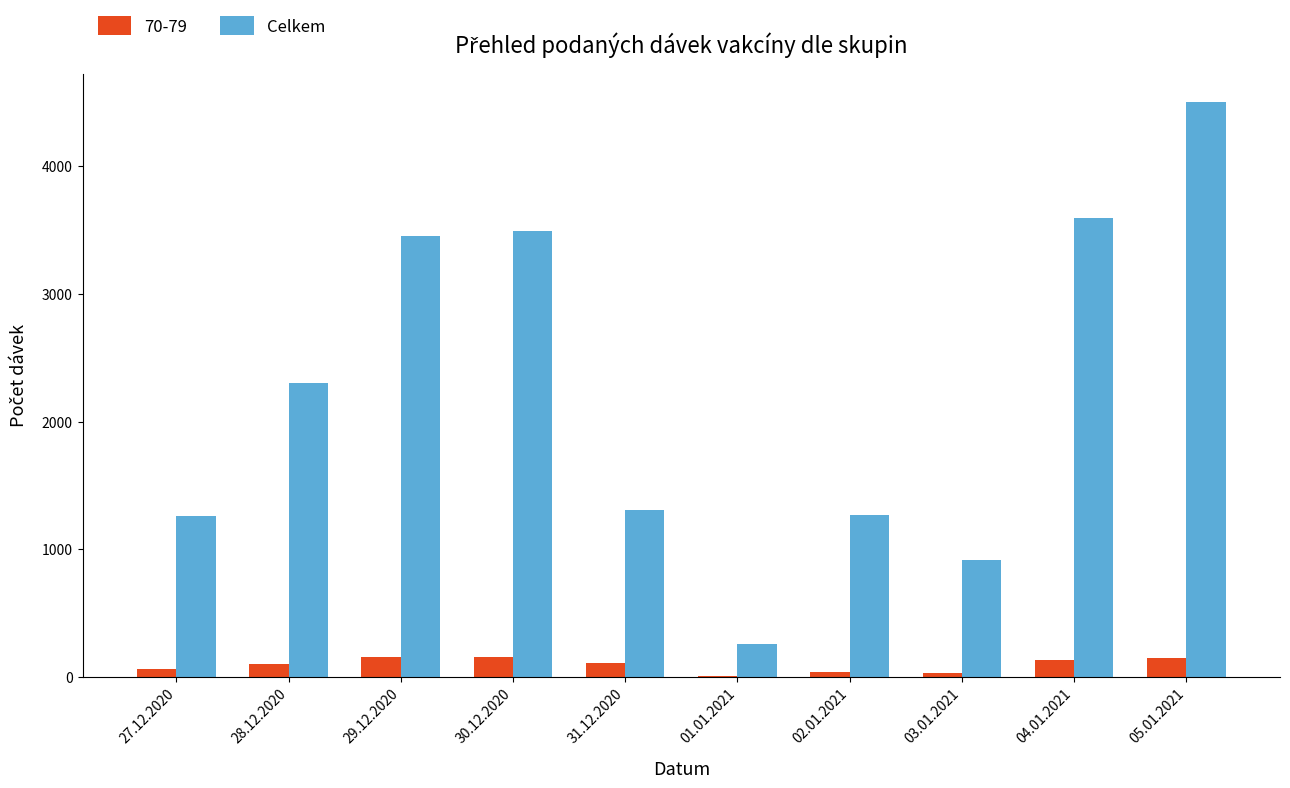

True or false: Celkem has a value of 3454 at 29.12.2020.

True